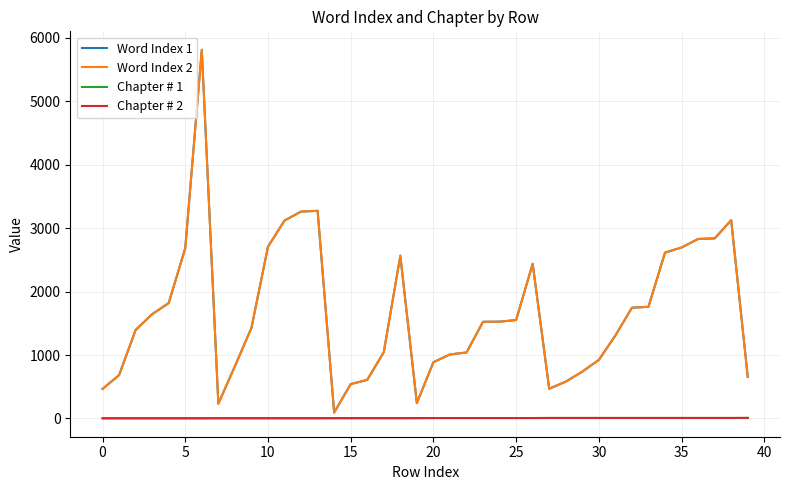

Does the chart have visible grid lines?

Yes